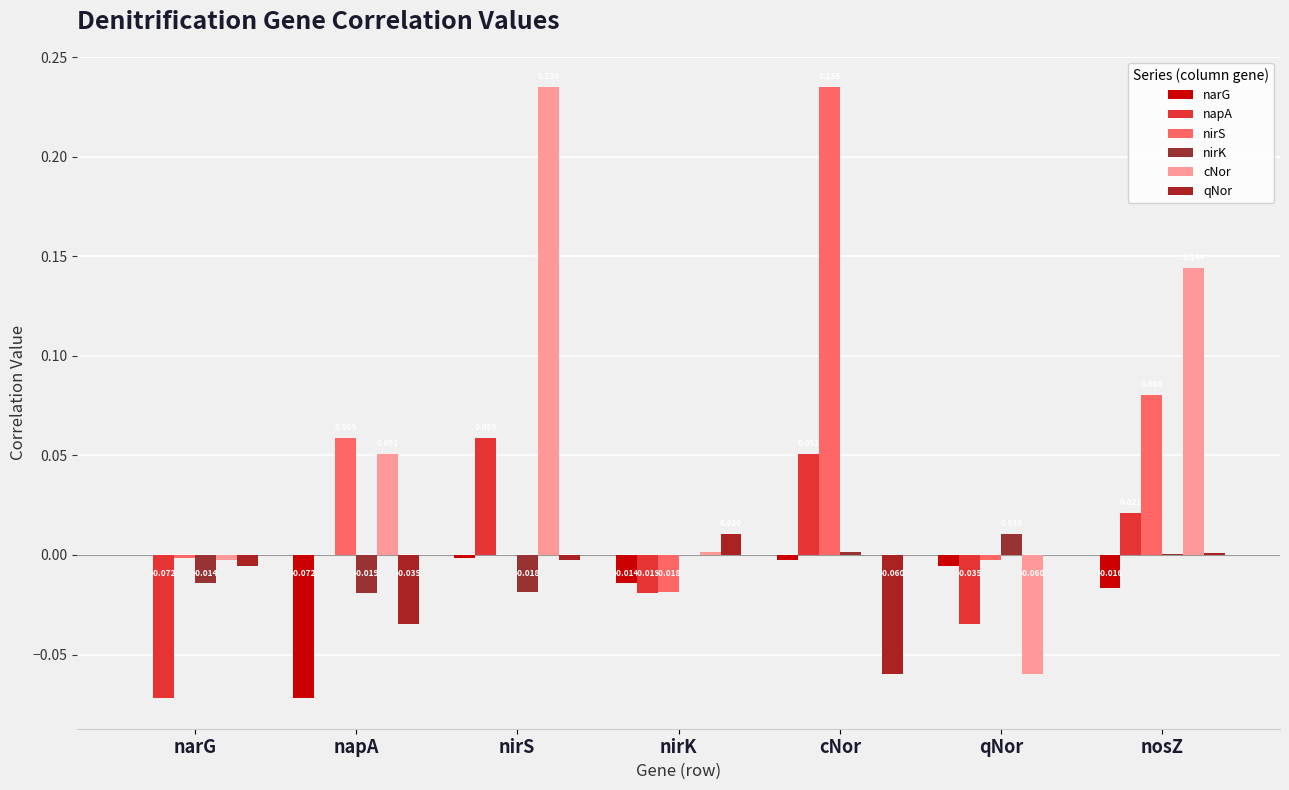

Which series has the largest total across all categories?

cNor